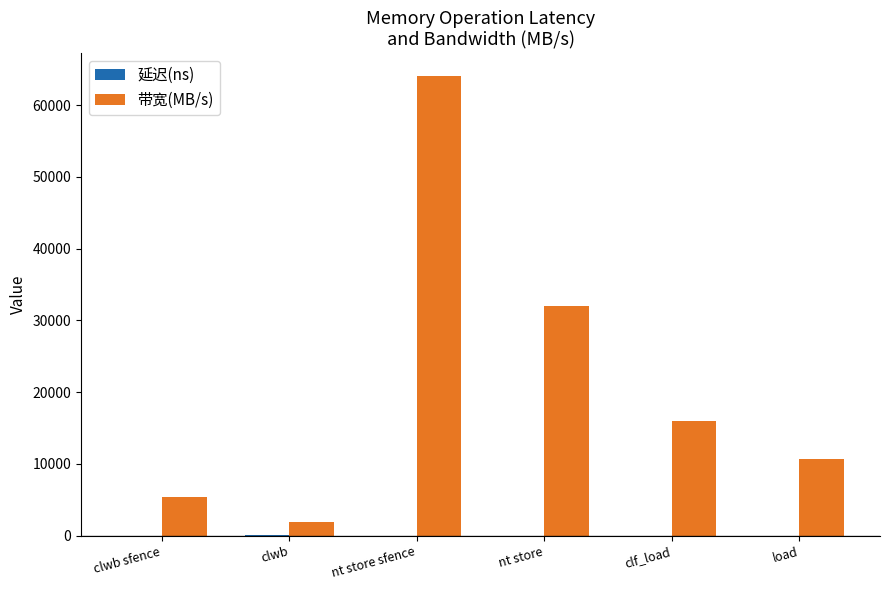

Where is 带宽(MB/s) nearest to the value 32969?

nt store